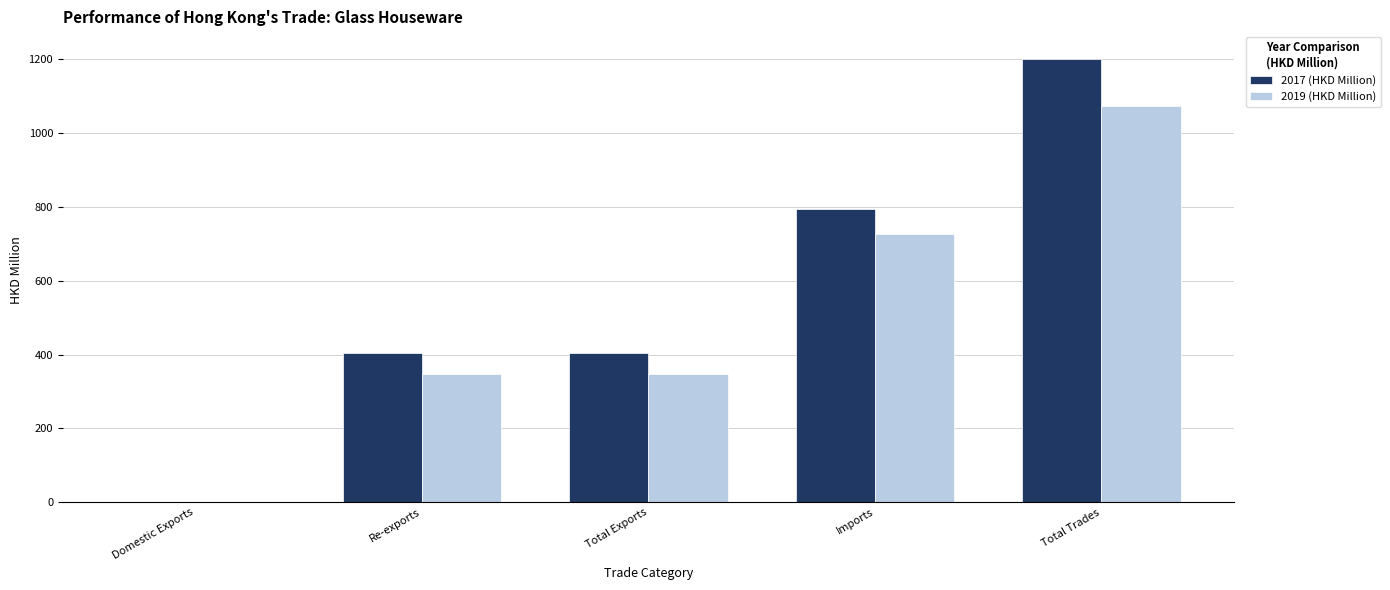

At which label does 2017 (HKD Million) reach its peak?

Total Trades